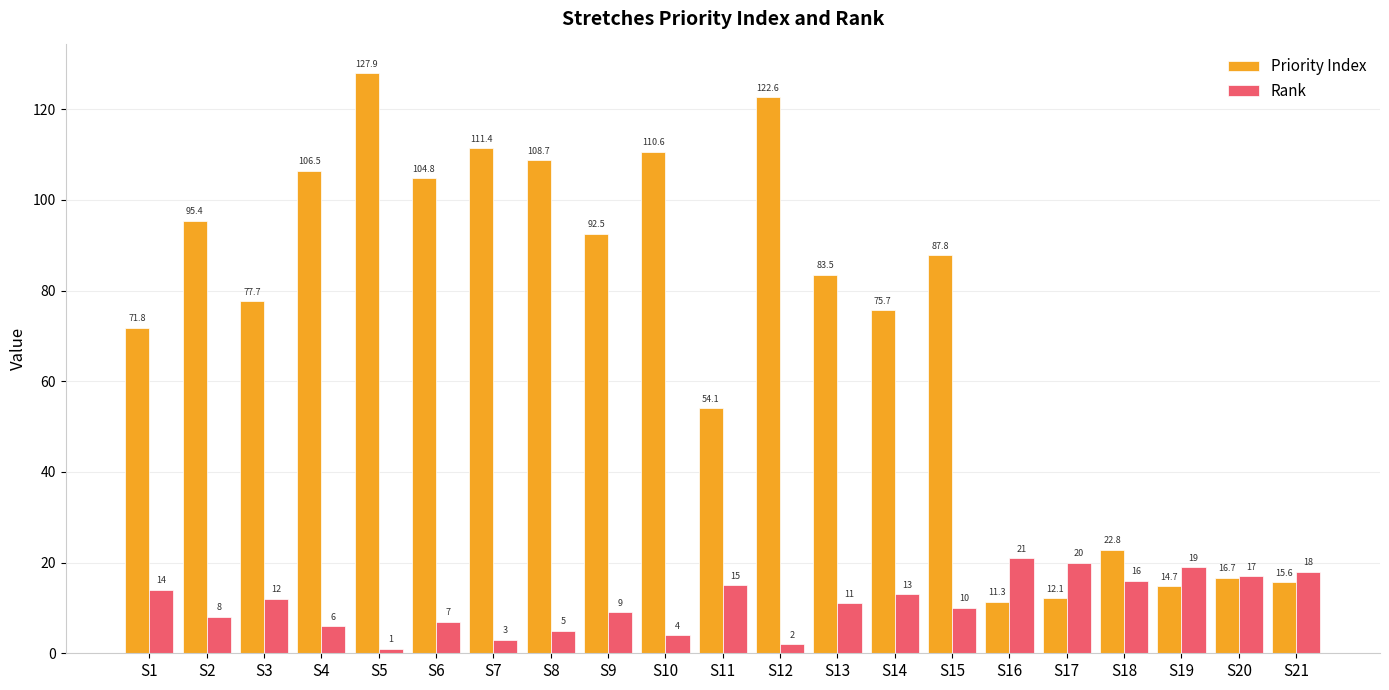

Which label corresponds to the smallest value in the chart?

S5